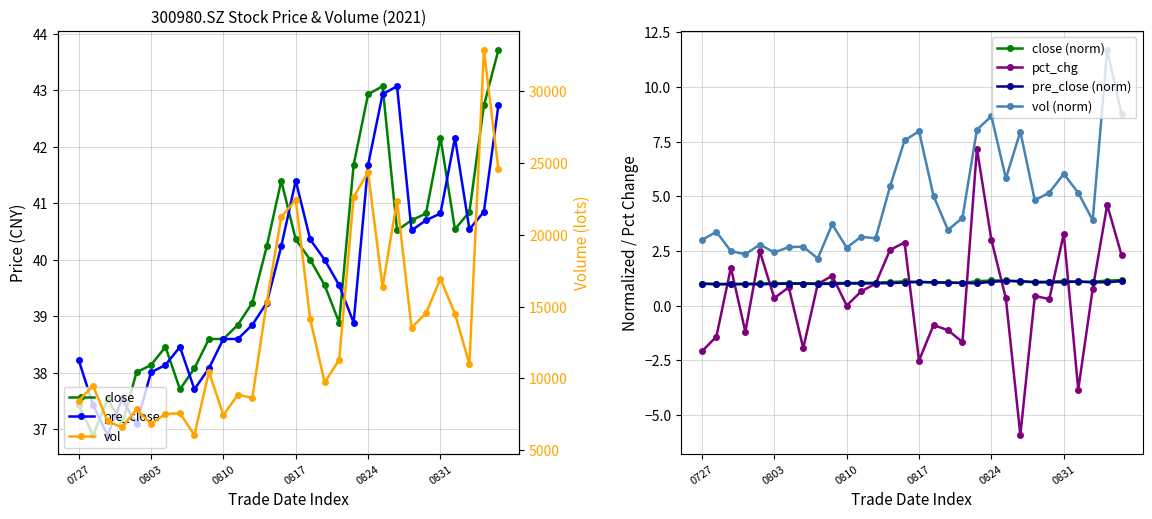

What are all the series names shown in the legend?

close, pre_close, pct_chg, vol